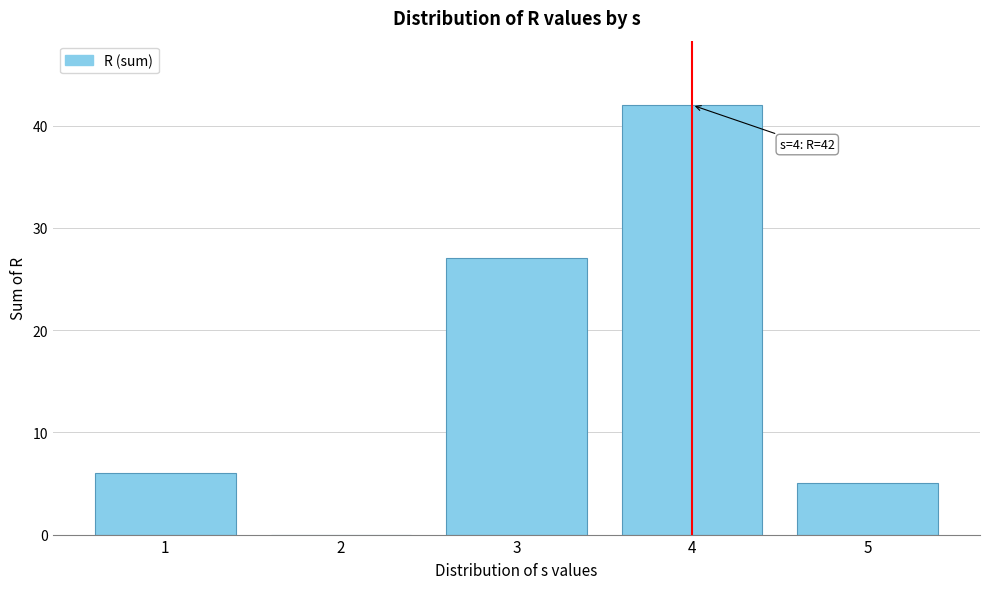

Reading right to left, transcribe all the data shown in this chart.

5=5	4=42	3=27	2=0	1=6